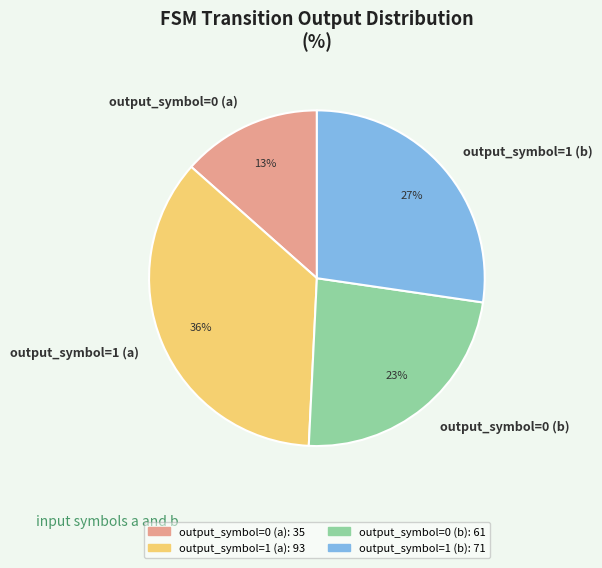

Is output_symbol=1 (b) the majority of the pie?

No